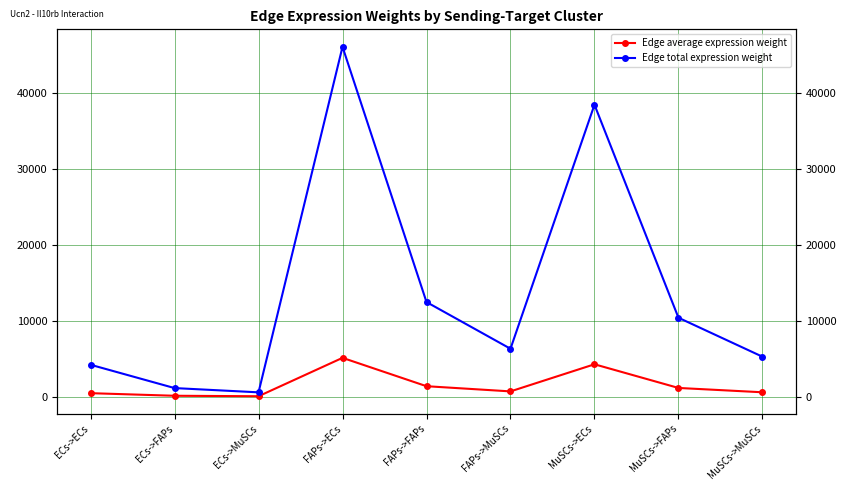

Which series has the largest total across all categories?

Edge total expression weight